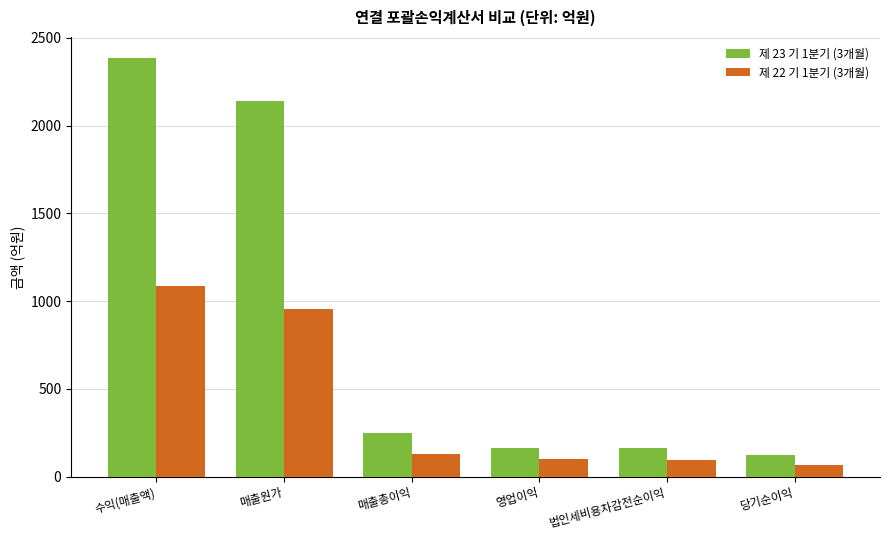

What is the sum of the 제 22 기 1분기 (3개월) values at 매출총이익 and 당기순이익?

200.4